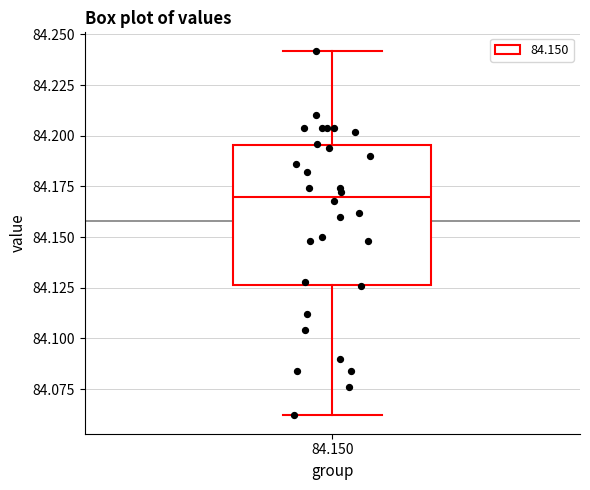

Transcribe this box plot: give where the median line is, the range the box spans, and where the two whiskers end, as read against the y-axis. The values are not printed on the chart, so give them approximately, as read against the axis.

median 84.170, box 84.125 to 84.195, whiskers 84.060 to 84.240